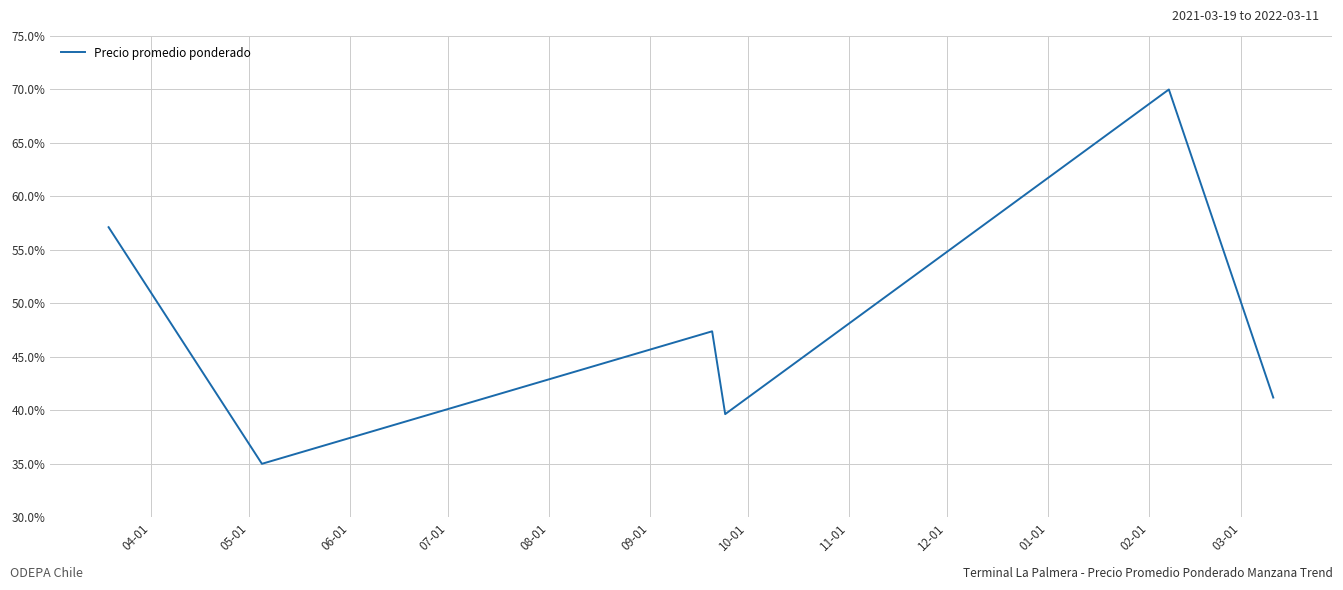

What is the average value?

48.4